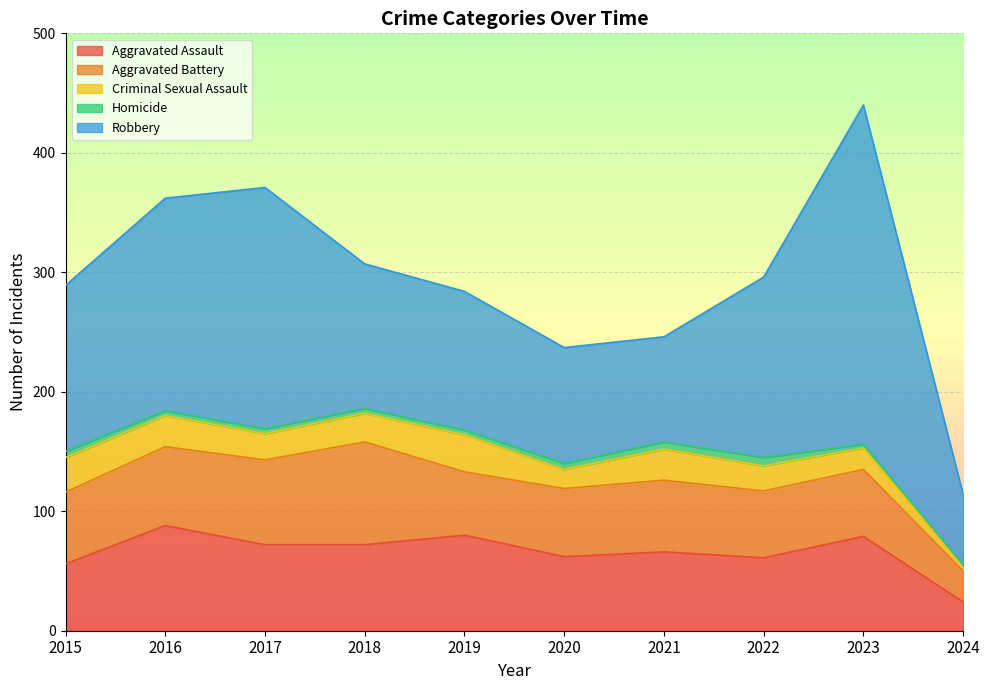

True or false: Aggravated Assault has more than 2 points higher than both neighbors.

True